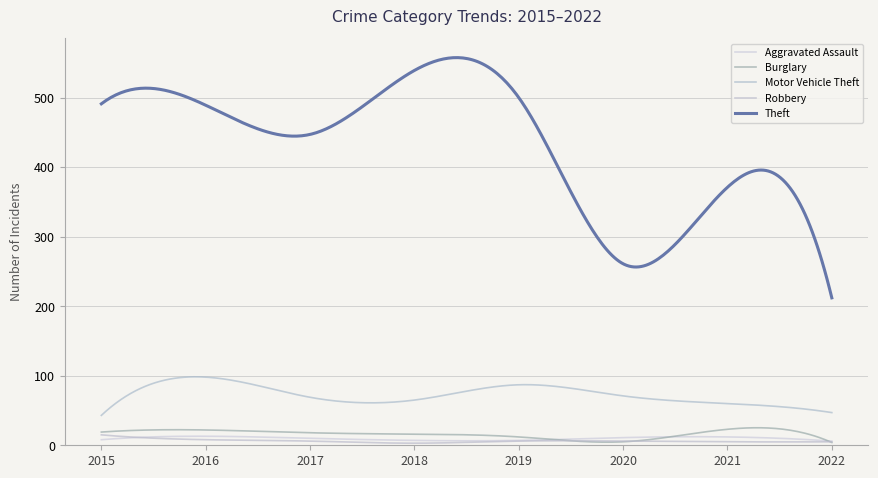

How many lines are shown in the chart?

5